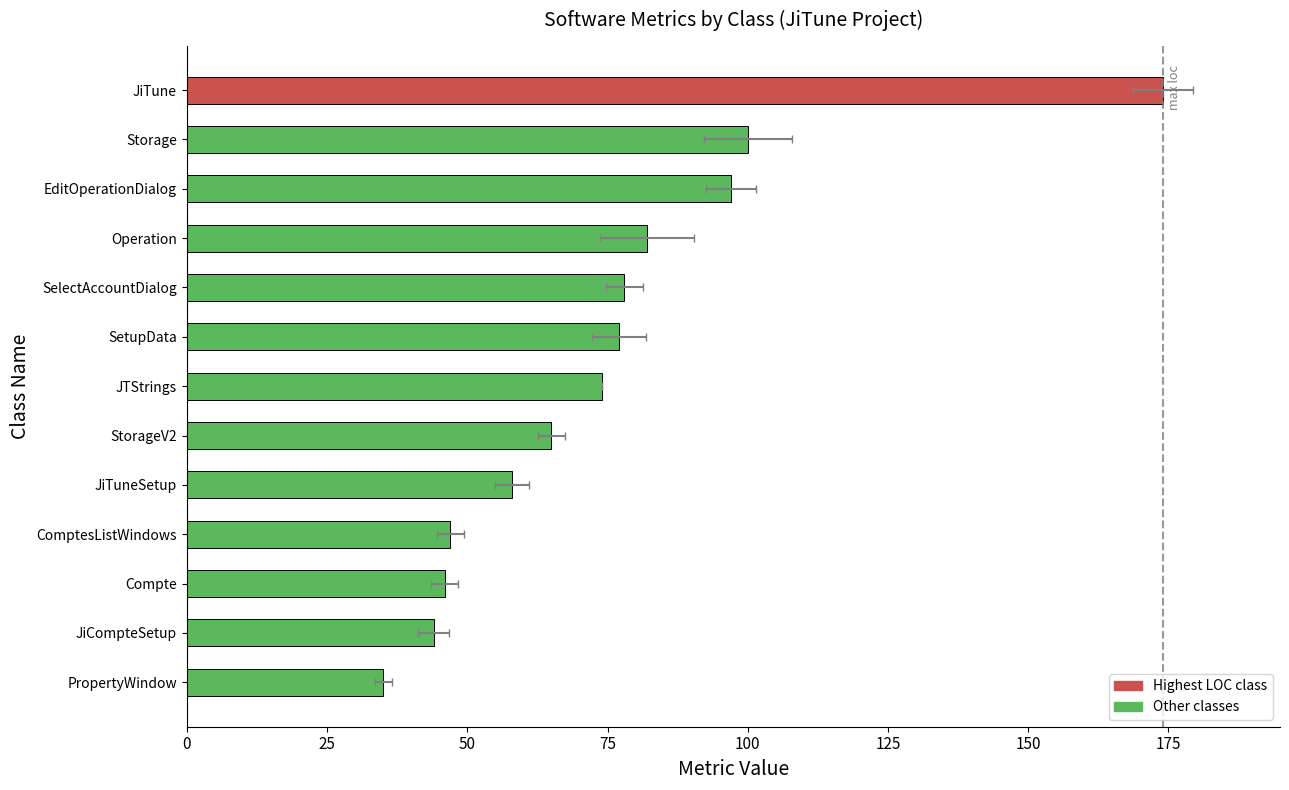

What is the difference between the second highest and minimum values?

65